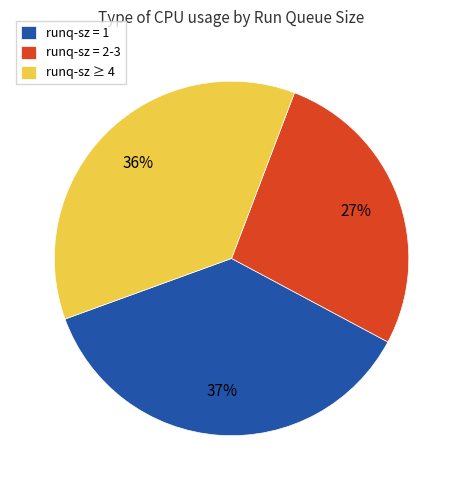

Is the sum of runq-sz = 2-3 and runq-sz = 1 greater than half?

Yes